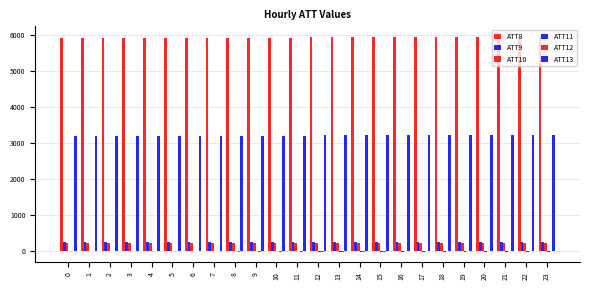

What value does the ATT13 series have at 21?

3225.4